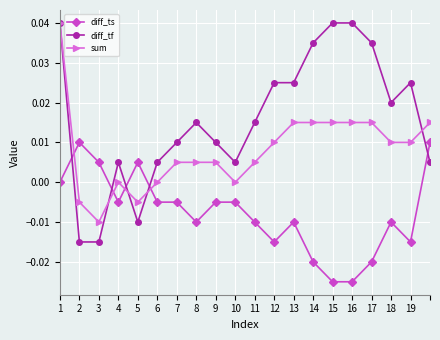

Which series has the widest spread of values?

diff_tf